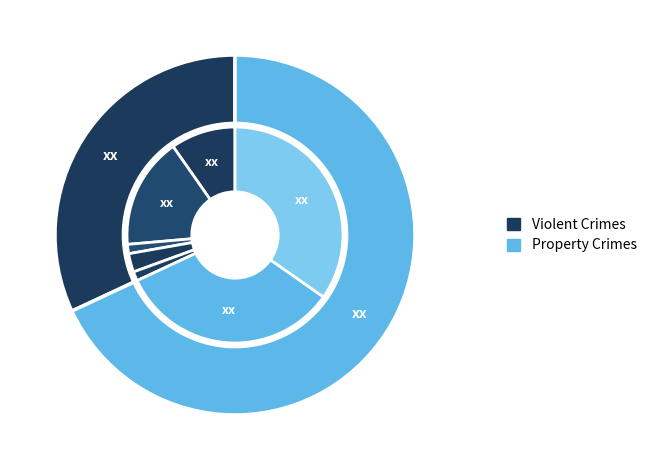

What portion of the pie excludes Theft?

65.3%